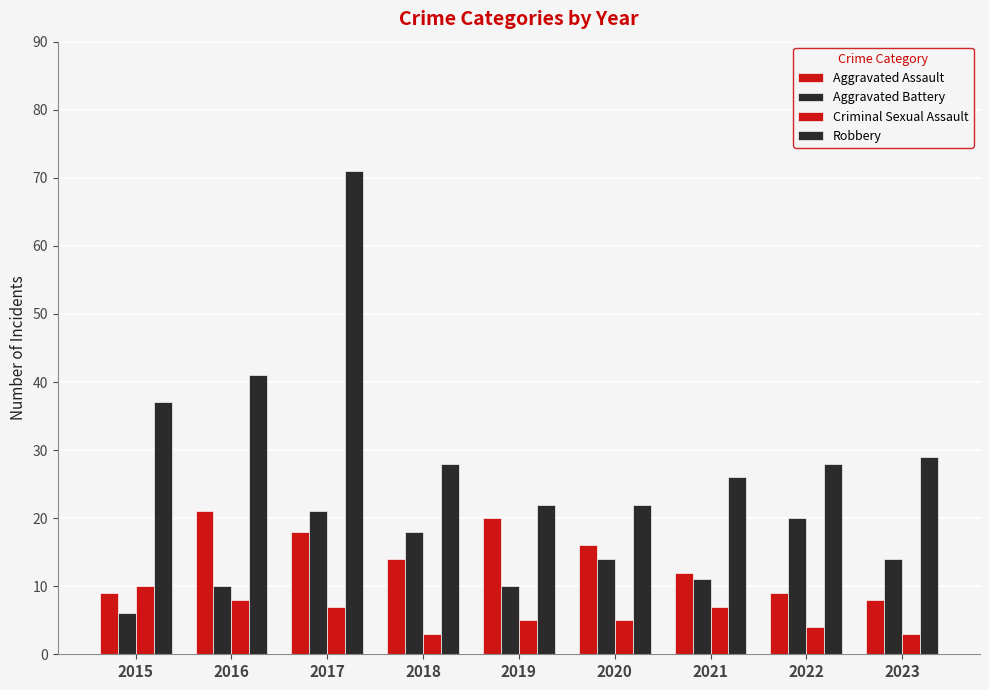

At which category does the chart reach its peak across all series?

2017